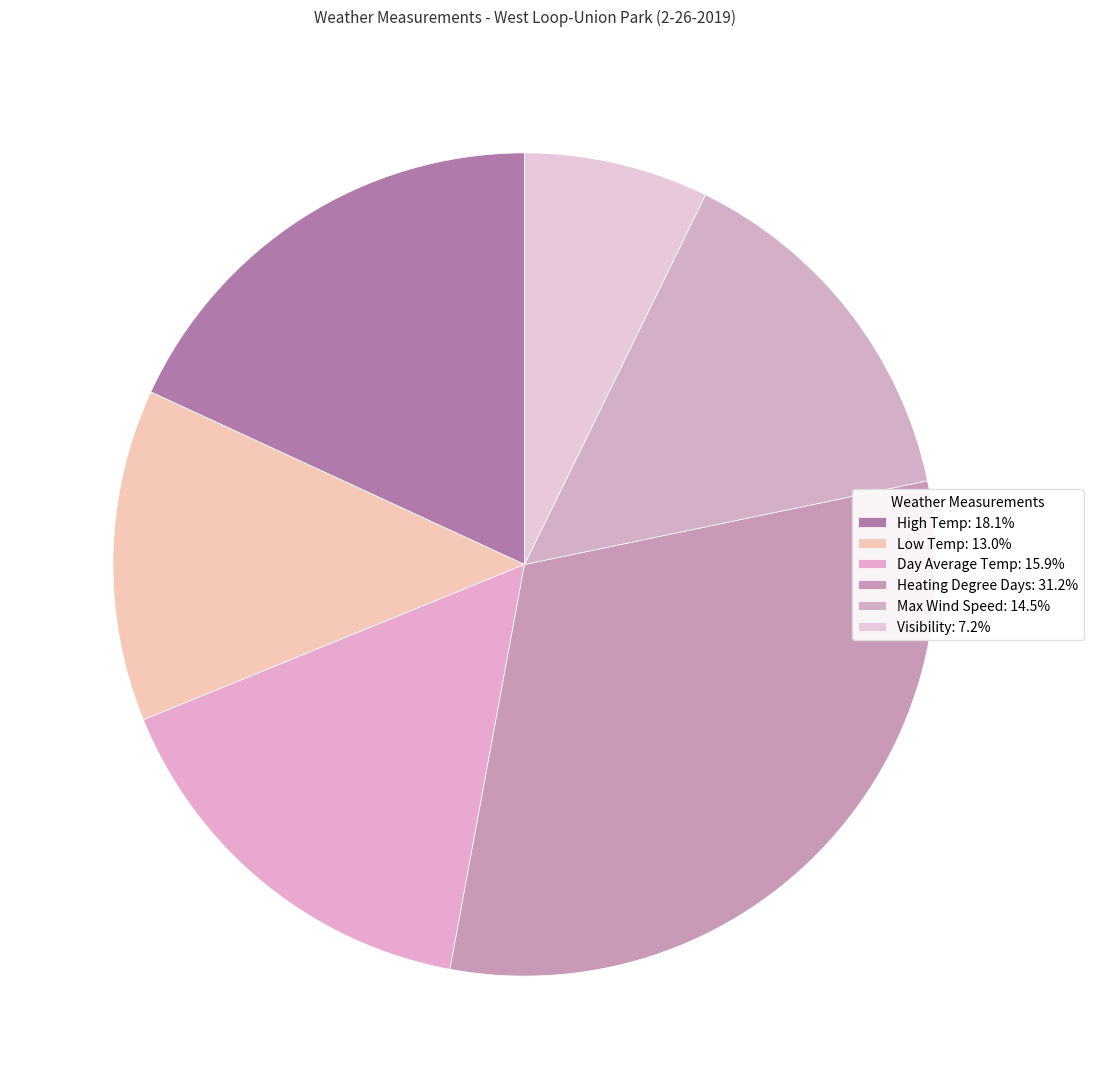

What percentage do Low Temp and Max Wind Speed together represent?

27.5%